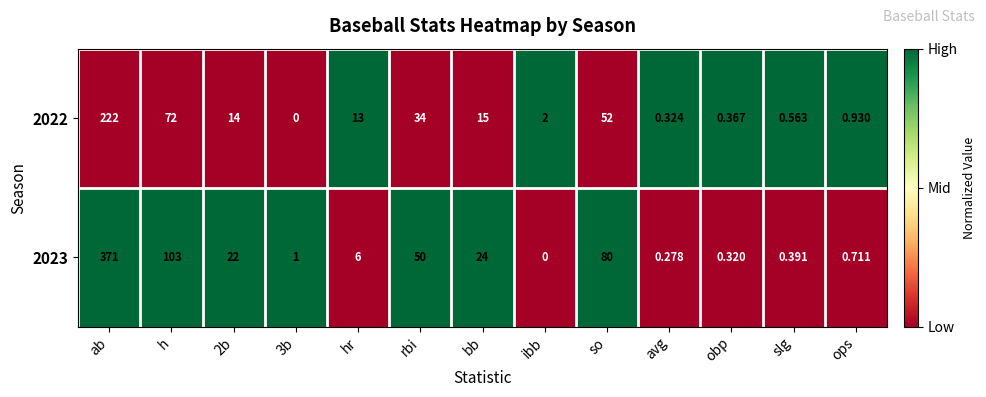

Where is 2022 nearest to the value 111?

h